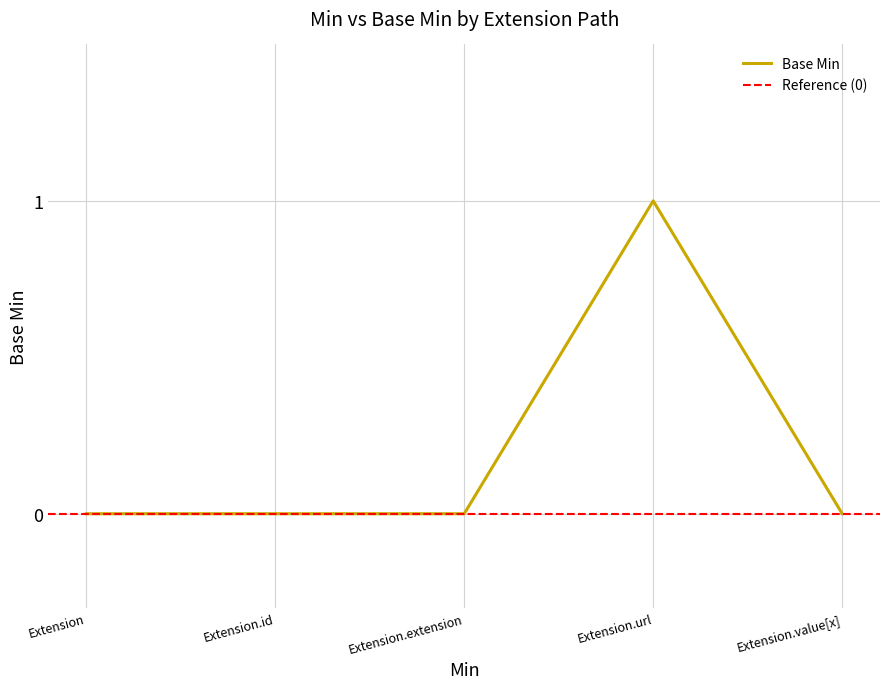

Is it true that Base Min equals 2 at Extension.url?

False